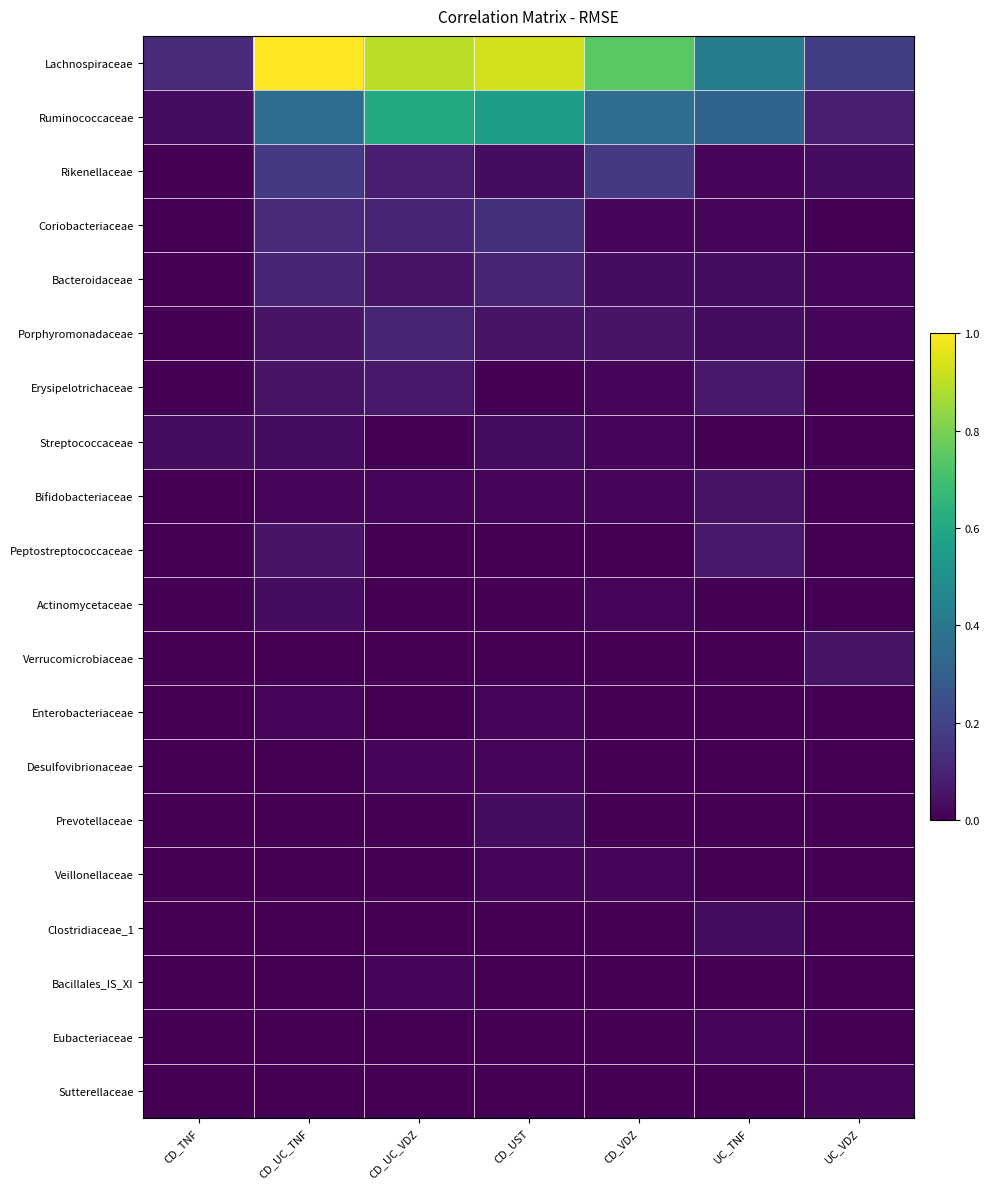

Reading left to right, extract all data points from this chart.

Lachnospiraceae: CD_TNF=7	CD_UC_TNF=59	CD_UC_VDZ=53	CD_UST=55	CD_VDZ=44	UC_TNF=25	UC_VDZ=11
Ruminococcaceae: CD_TNF=2	CD_UC_TNF=21	CD_UC_VDZ=36	CD_UST=33	CD_VDZ=21	UC_TNF=19	UC_VDZ=5
Rikenellaceae: CD_TNF=0	CD_UC_TNF=10	CD_UC_VDZ=5	CD_UST=2	CD_VDZ=10	UC_TNF=1	UC_VDZ=2
Coriobacteriaceae: CD_TNF=0	CD_UC_TNF=7	CD_UC_VDZ=6	CD_UST=8	CD_VDZ=1	UC_TNF=1	UC_VDZ=0
Bacteroidaceae: CD_TNF=0	CD_UC_TNF=6	CD_UC_VDZ=3	CD_UST=6	CD_VDZ=2	UC_TNF=2	UC_VDZ=1
Porphyromonadaceae: CD_TNF=0	CD_UC_TNF=3	CD_UC_VDZ=6	CD_UST=3	CD_VDZ=3	UC_TNF=2	UC_VDZ=1
Erysipelotrichaceae: CD_TNF=0	CD_UC_TNF=3	CD_UC_VDZ=4	CD_UST=0	CD_VDZ=1	UC_TNF=4	UC_VDZ=0
Streptococcaceae: CD_TNF=2	CD_UC_TNF=2	CD_UC_VDZ=0	CD_UST=2	CD_VDZ=1	UC_TNF=0	UC_VDZ=0
Bifidobacteriaceae: CD_TNF=0	CD_UC_TNF=1	CD_UC_VDZ=1	CD_UST=1	CD_VDZ=1	UC_TNF=3	UC_VDZ=0
Peptostreptococcaceae: CD_TNF=0	CD_UC_TNF=3	CD_UC_VDZ=0	CD_UST=0	CD_VDZ=0	UC_TNF=4	UC_VDZ=0
Actinomycetaceae: CD_TNF=0	CD_UC_TNF=2	CD_UC_VDZ=0	CD_UST=0	CD_VDZ=1	UC_TNF=0	UC_VDZ=0
Verrucomicrobiaceae: CD_TNF=0	CD_UC_TNF=0	CD_UC_VDZ=0	CD_UST=0	CD_VDZ=0	UC_TNF=0	UC_VDZ=3
Enterobacteriaceae: CD_TNF=0	CD_UC_TNF=1	CD_UC_VDZ=0	CD_UST=1	CD_VDZ=0	UC_TNF=0	UC_VDZ=0
Desulfovibrionaceae: CD_TNF=0	CD_UC_TNF=0	CD_UC_VDZ=1	CD_UST=1	CD_VDZ=0	UC_TNF=0	UC_VDZ=0
Prevotellaceae: CD_TNF=0	CD_UC_TNF=0	CD_UC_VDZ=0	CD_UST=2	CD_VDZ=0	UC_TNF=0	UC_VDZ=0
Veillonellaceae: CD_TNF=0	CD_UC_TNF=0	CD_UC_VDZ=0	CD_UST=1	CD_VDZ=1	UC_TNF=0	UC_VDZ=0
Clostridiaceae_1: CD_TNF=0	CD_UC_TNF=0	CD_UC_VDZ=0	CD_UST=0	CD_VDZ=0	UC_TNF=2	UC_VDZ=0
Bacillales_IS_XI: CD_TNF=0	CD_UC_TNF=0	CD_UC_VDZ=1	CD_UST=0	CD_VDZ=0	UC_TNF=0	UC_VDZ=0
Eubacteriaceae: CD_TNF=0	CD_UC_TNF=0	CD_UC_VDZ=0	CD_UST=0	CD_VDZ=0	UC_TNF=1	UC_VDZ=0
Sutterellaceae: CD_TNF=0	CD_UC_TNF=0	CD_UC_VDZ=0	CD_UST=0	CD_VDZ=0	UC_TNF=0	UC_VDZ=1